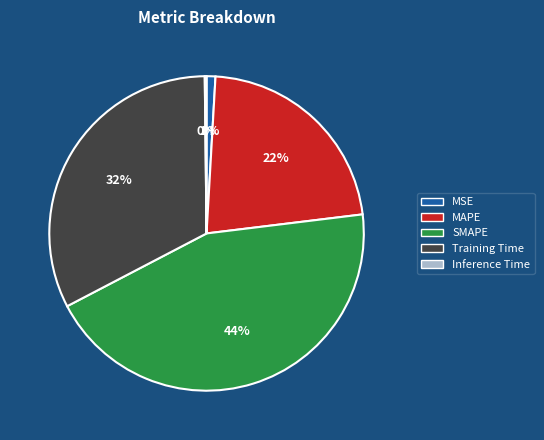

Is it true that Training Time is 20% of the pie?

False